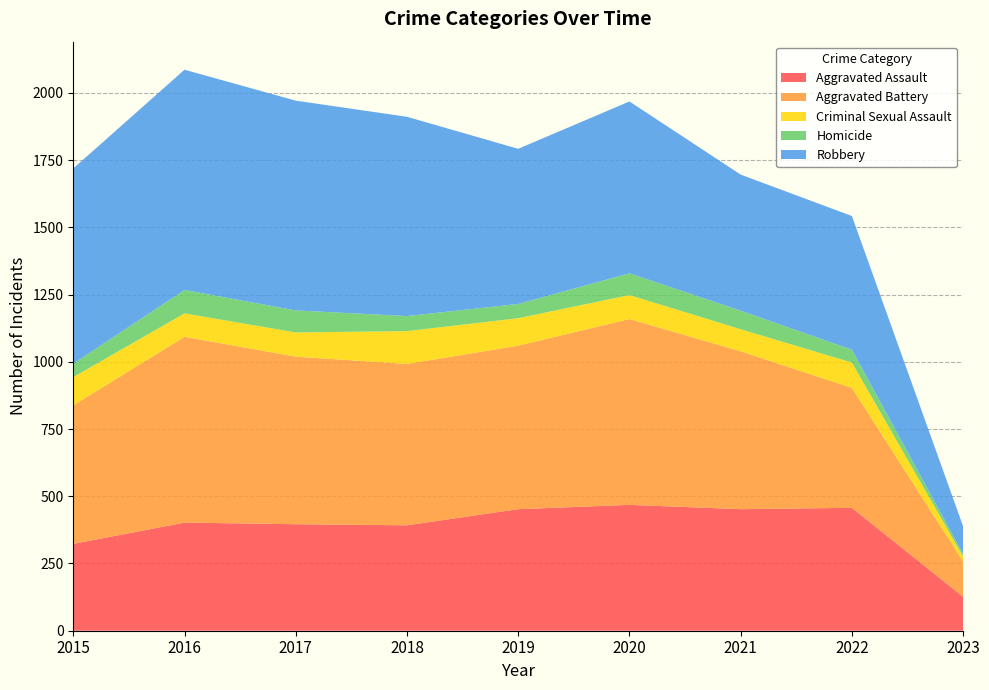

Reading left to right, what are all the values shown in this chart?

Aggravated Assault: 323	402	396	392	452	468	452	457	126
Aggravated Battery: 515	691	623	600	608	691	587	446	131
Criminal Sexual Assault: 105	87	90	122	102	89	82	94	19
Homicide: 50	87	82	56	53	81	69	48	9
Robbery: 726	819	780	741	577	639	506	497	103